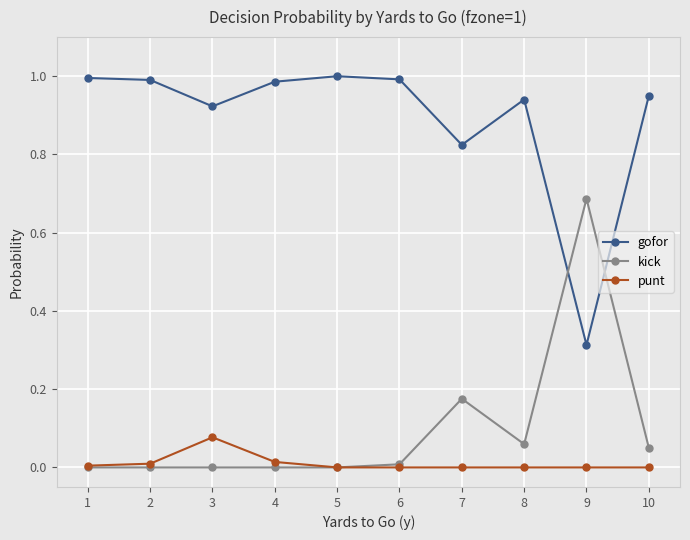

The gofor series shows 1.2 at 7. True or false?

False